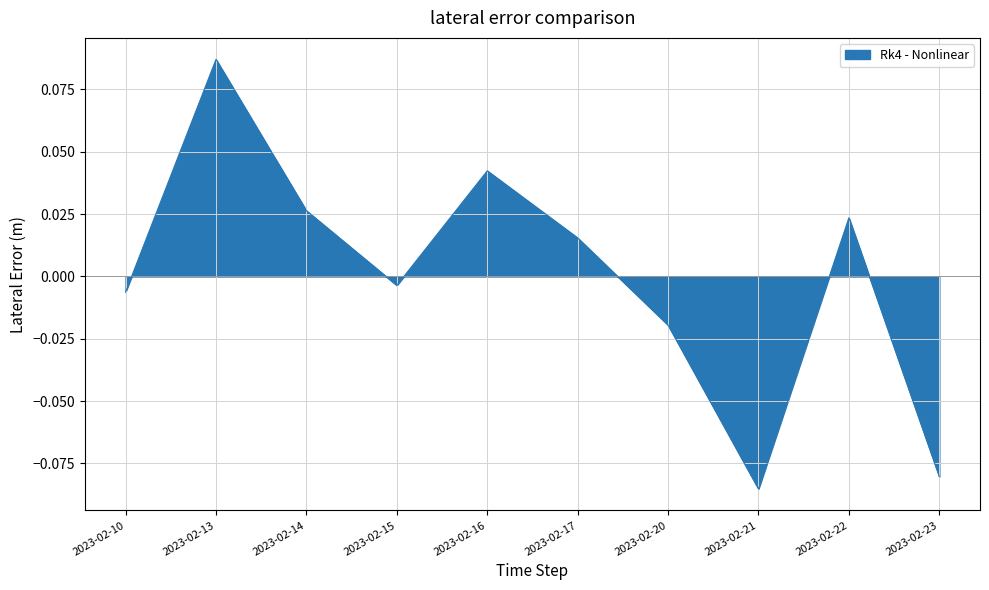

Which has a higher value, 2023-02-10 or 2023-02-21?

2023-02-10